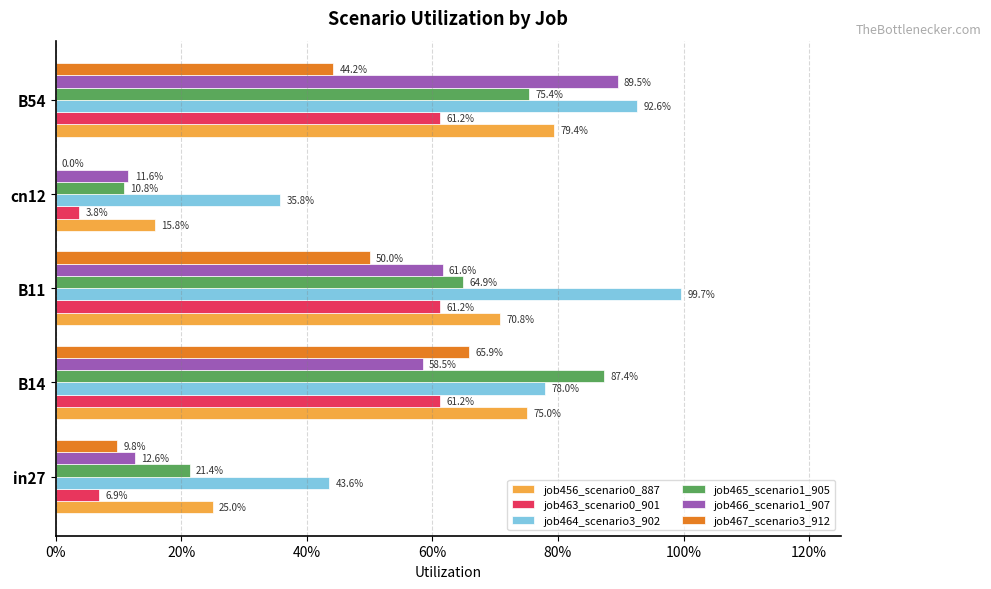

Reading left to right, what are all the values shown in this chart?

job456_scenario0_887: 0.3	0.8	0.7	0.2	0.8
job463_scenario0_901: 0.1	0.6	0.6	0.0	0.6
job464_scenario3_902: 0.4	0.8	1.0	0.4	0.9
job465_scenario1_905: 0.2	0.9	0.6	0.1	0.8
job466_scenario1_907: 0.1	0.6	0.6	0.1	0.9
job467_scenario3_912: 0.1	0.7	0.5	0.0	0.4